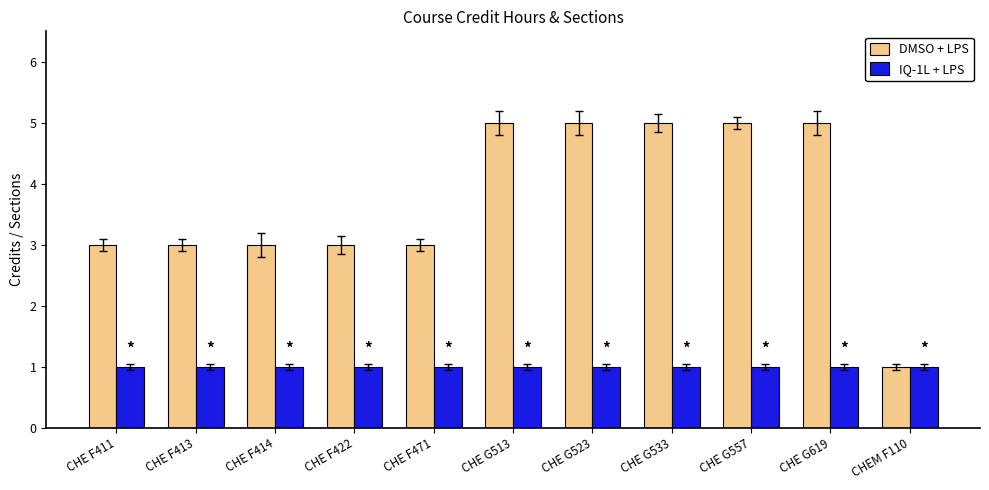

What position from the right is CHE G523?

5